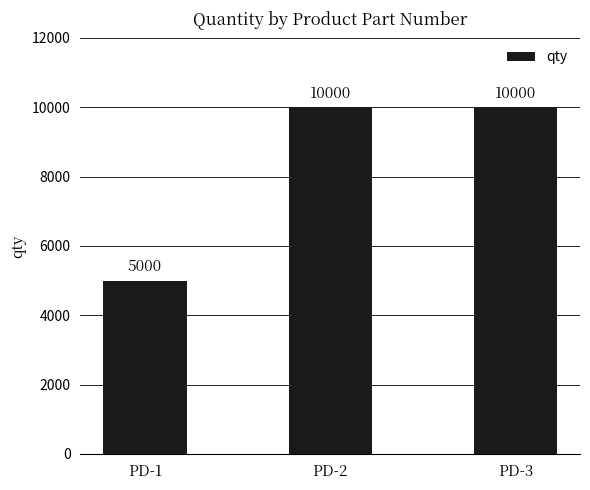

What is the maximum value shown in the chart?

10000